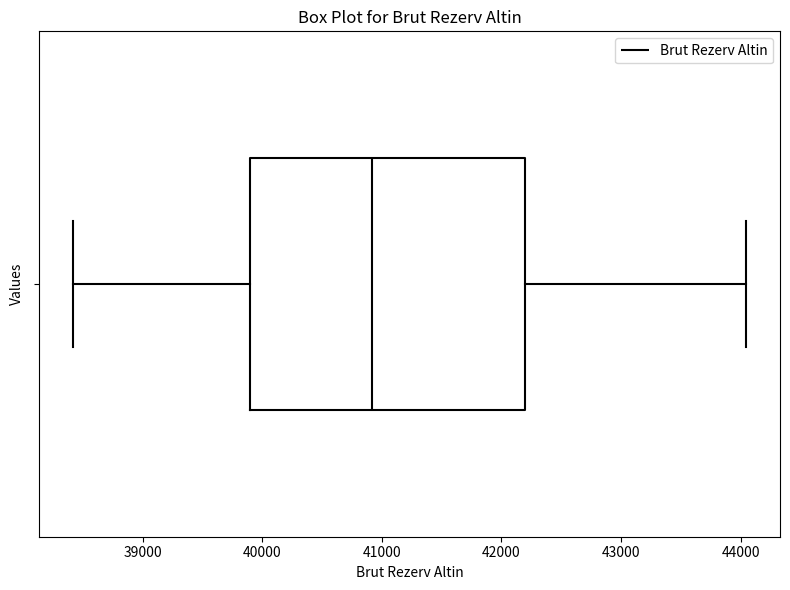

Read this box plot against the x-axis: the position of the median line, the range covered by the box, and the ends of both whiskers. The values are not printed on the chart, so give them approximately, as read against the axis.

median 40900, box 39900 to 42200, whiskers 38400 to 44000